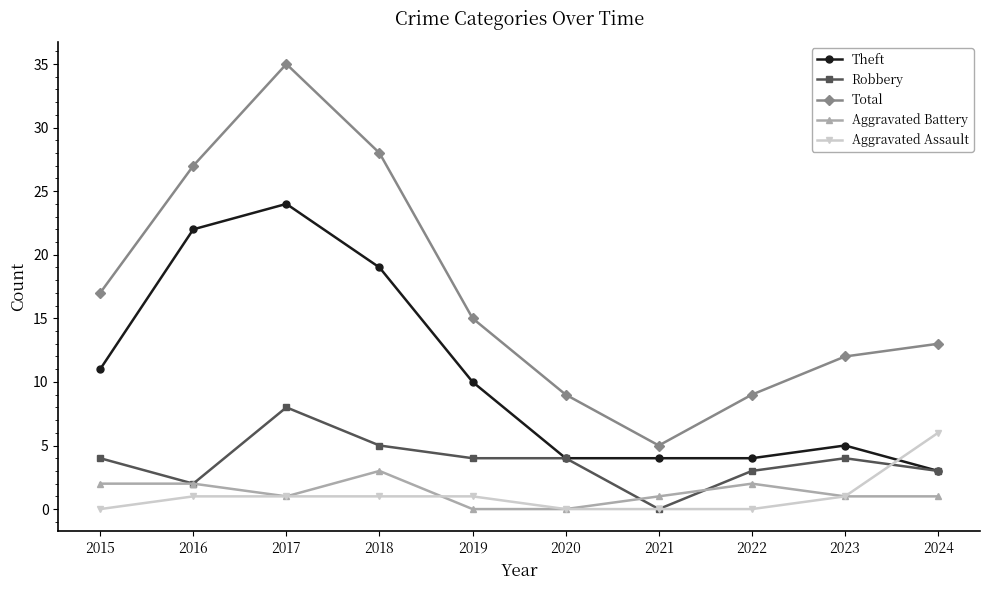

What is the minimum value for Total?

5